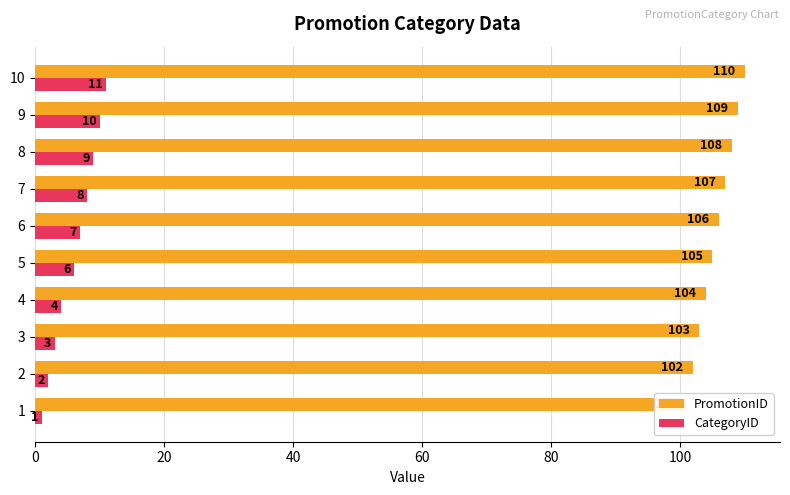

Reading left to right, transcribe all the data shown in this chart.

PromotionID: 101	102	103	104	105	106	107	108	109	110
CategoryID: 1	2	3	4	6	7	8	9	10	11